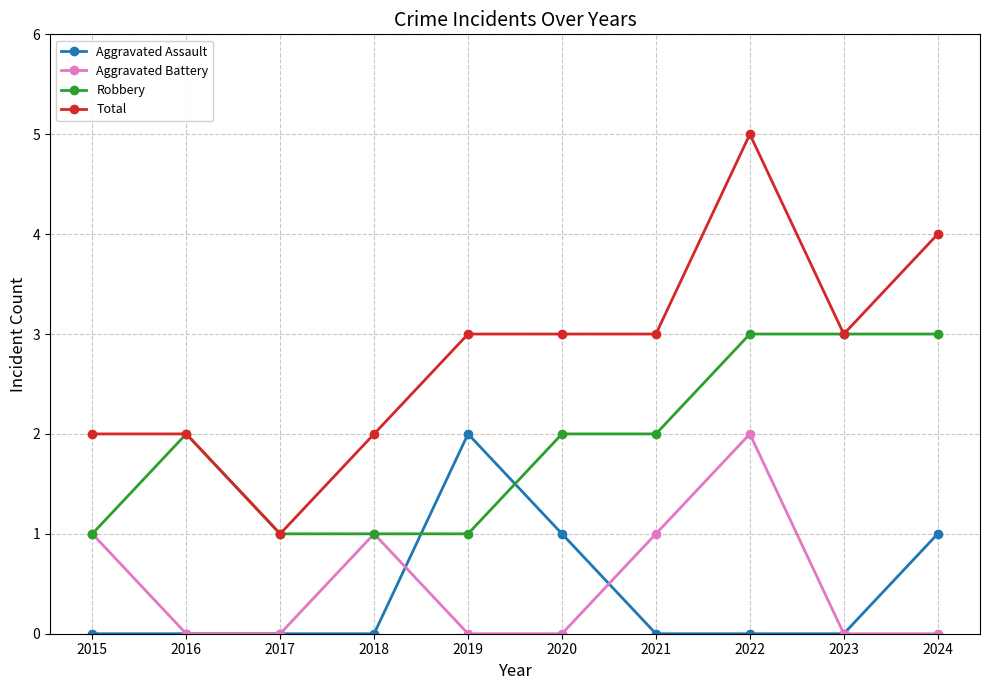

What are all the series names shown in the legend?

Aggravated Assault, Aggravated Battery, Robbery, Total